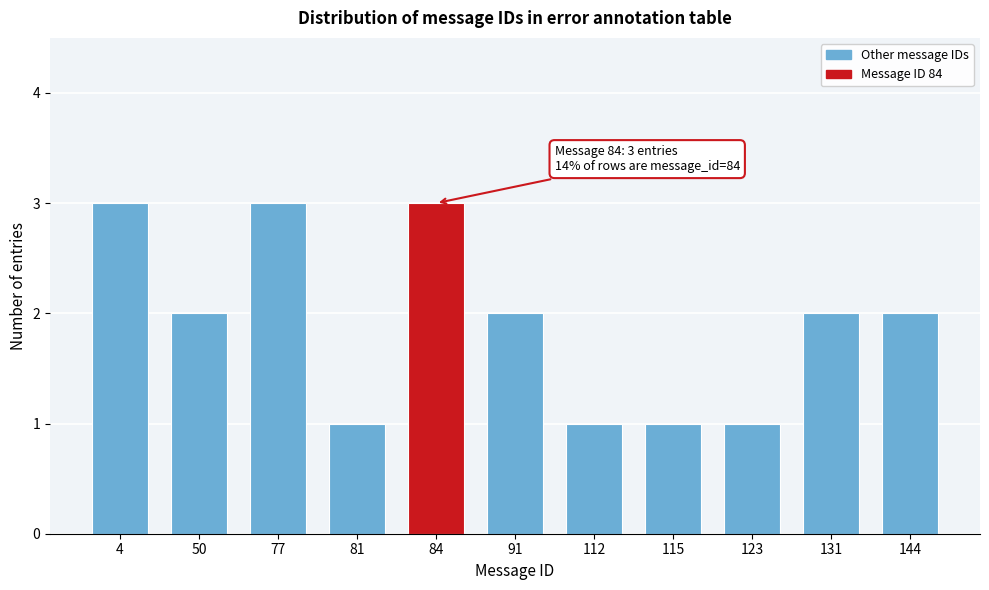

Reading left to right, transcribe all the data shown in this chart.

3	2	3	1	3	2	1	1	1	2	2